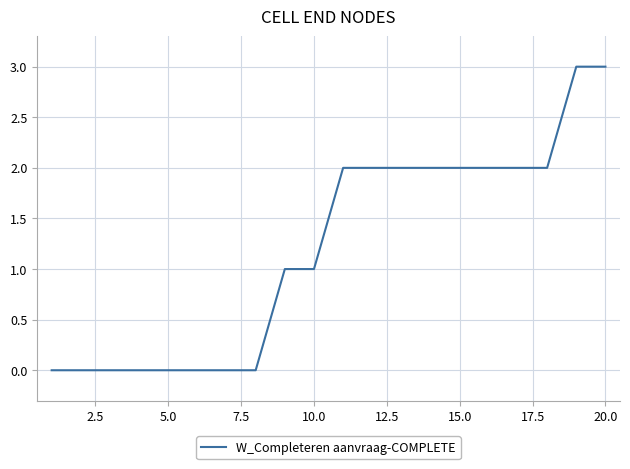

Reading left to right, extract all data points from this chart.

0	0	0	0	0	0	0	0	1	1	2	2	2	2	2	2	2	2	3	3